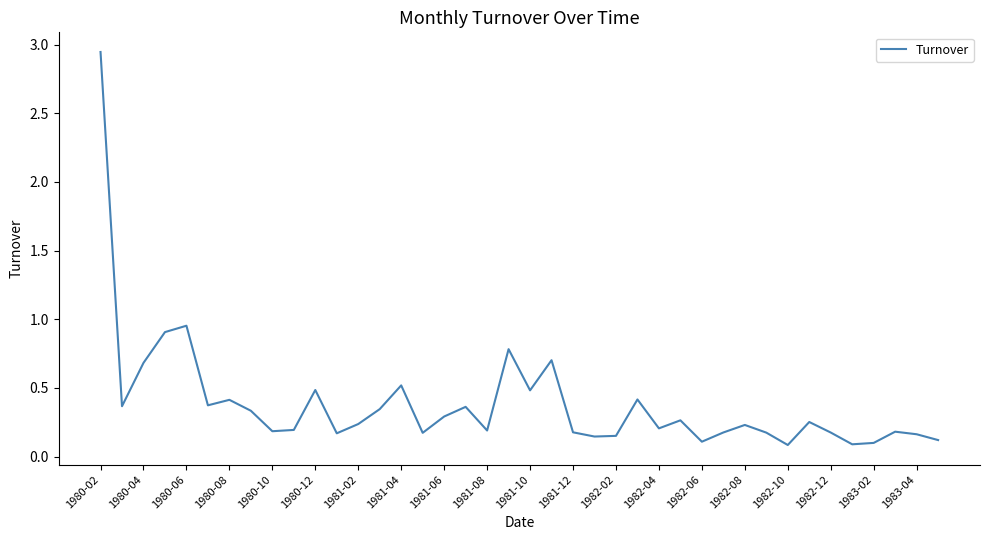

What is the minimum value shown in the chart?

0.1